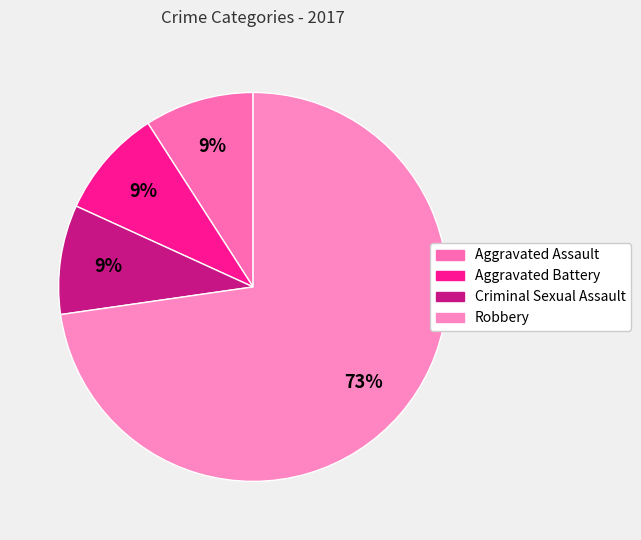

Count the number of slices in the pie.

4